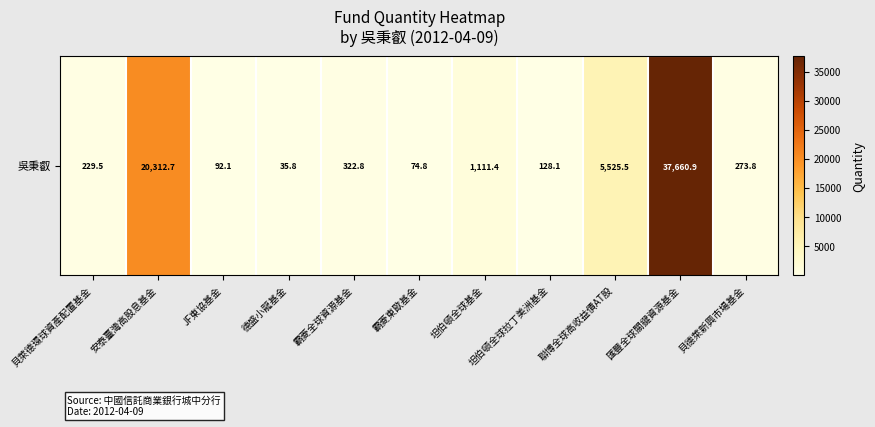

At which category does the chart reach its minimum across all series?

德盛小龍基金